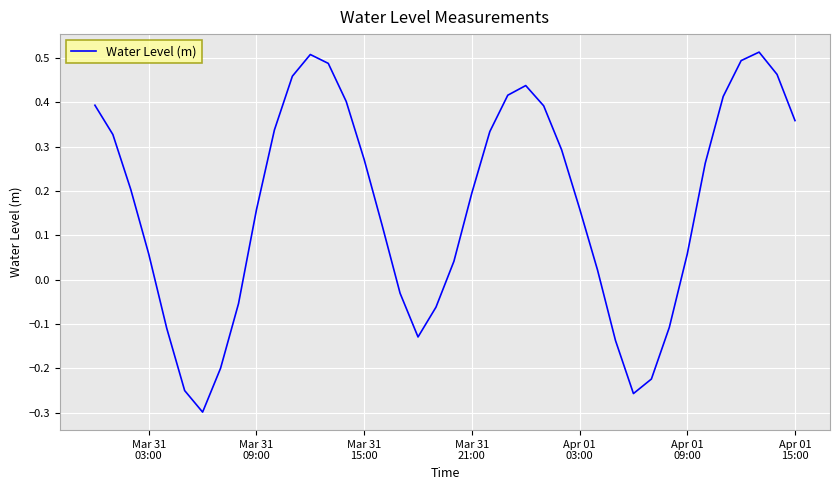

How many distinct data groups are displayed?

1